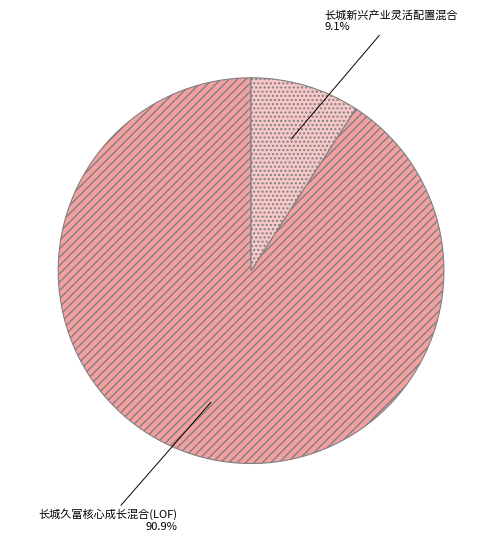

What portion of the pie excludes 长城新兴产业灵活配置混合?

90.9%